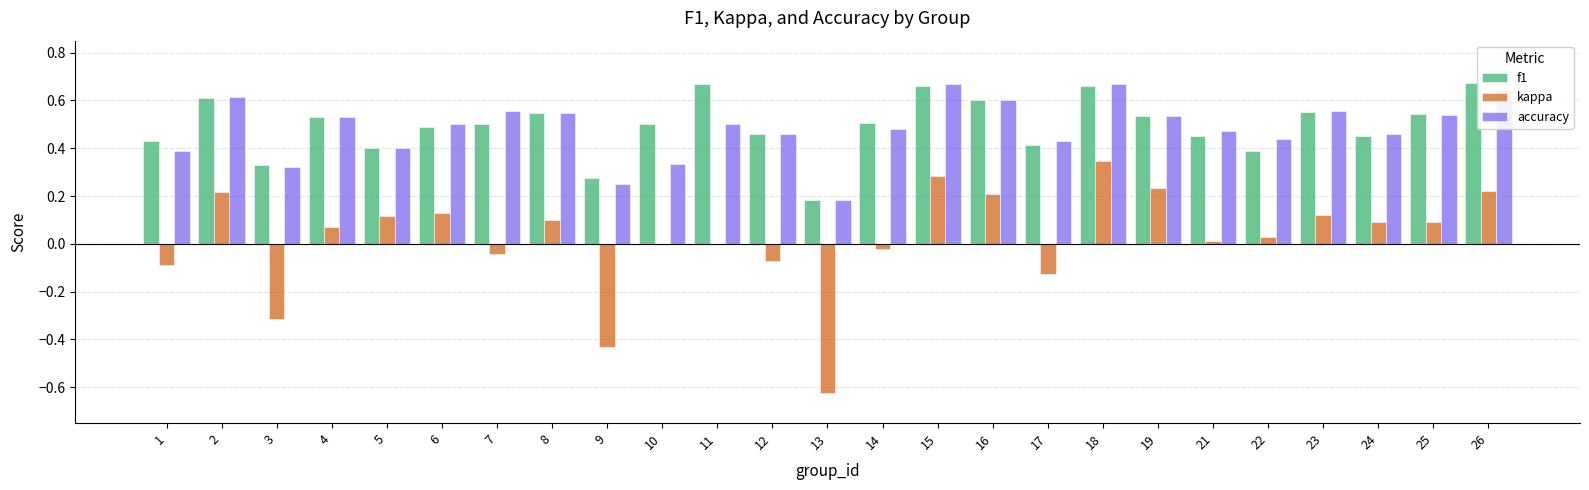

At which label is accuracy closest to 0?

13